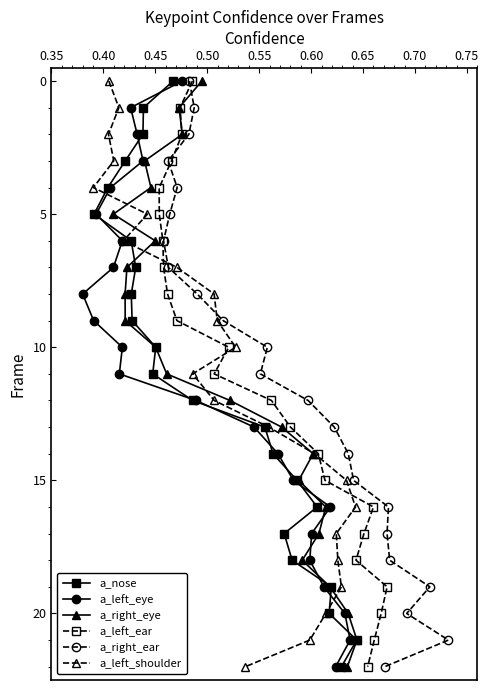

Does the chart have visible grid lines?

No